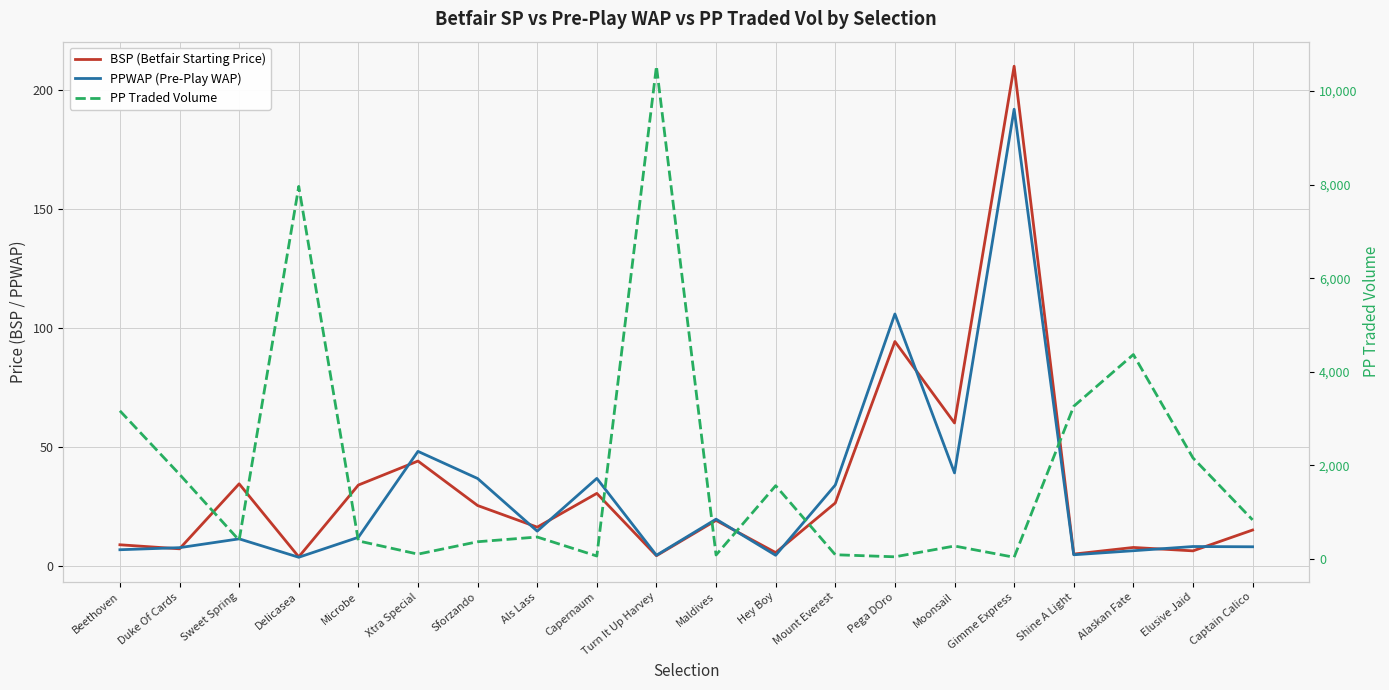

Rank the categories by PPWAP (Pre-Play WAP) value from highest to lowest.

Gimme Express, Pega DOro, Xtra Special, Moonsail, Capernaum, Sforzando, Mount Everest, Maldives, Als Lass, Microbe, Sweet Spring, Elusive Jaid, Captain Calico, Duke Of Cards, Beethoven, Alaskan Fate, Shine A Light, Turn It Up Harvey, Hey Boy, Delicasea